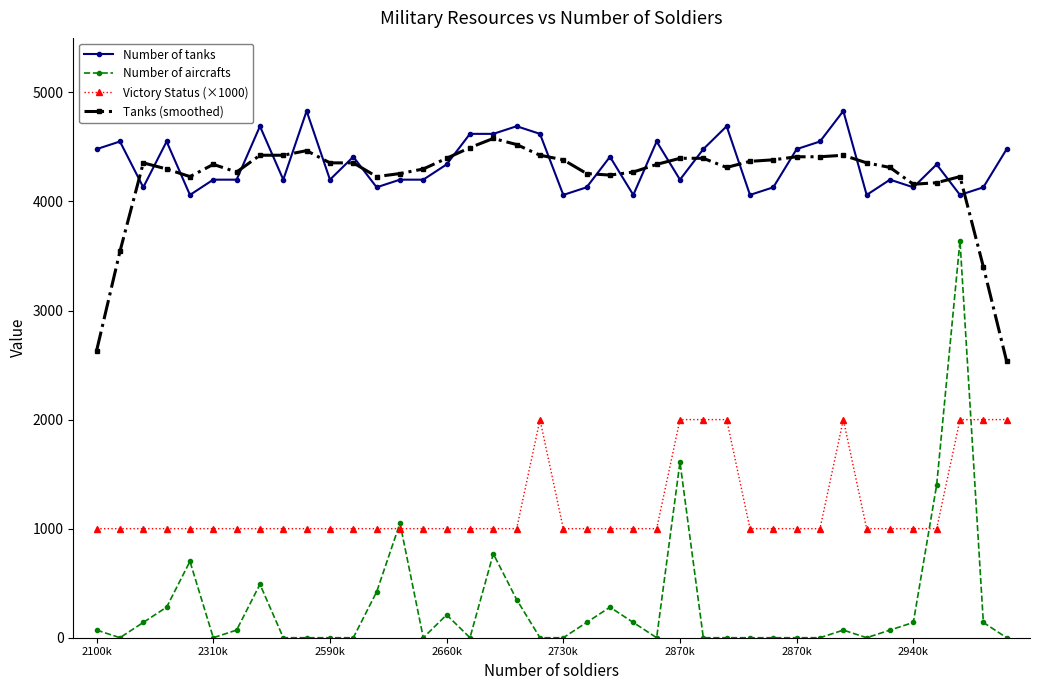

True or false: Victory Status (×1000) and Number of tanks cross at least once.

False